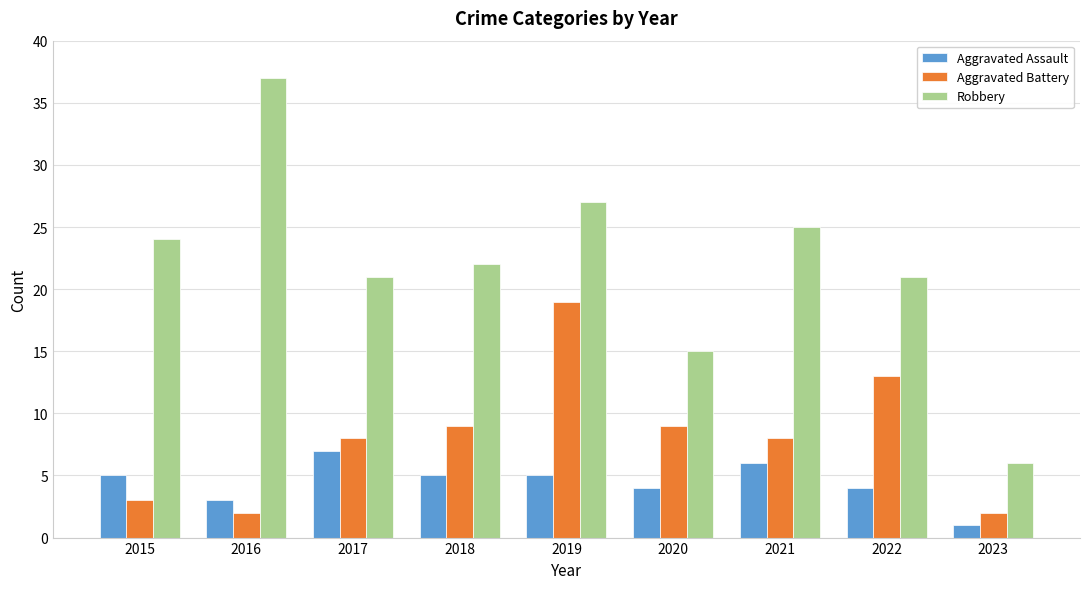

How many values in the Robbery series are below 22?

4